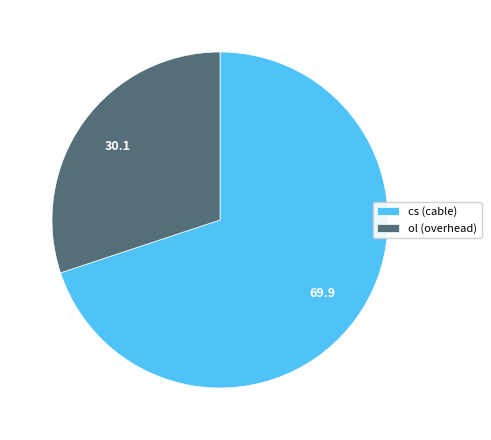

Rank the categories by value from highest to lowest.

cs, ol